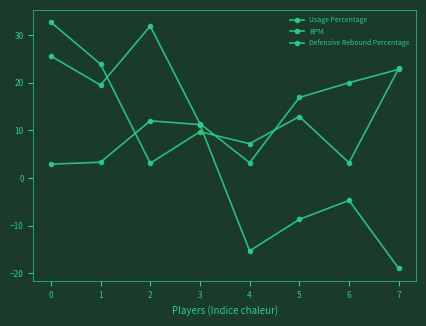

Rank the categories by Defensive Rebound Percentage value from lowest to highest.

2, 6, 4, 3, 5, 7, 1, 0